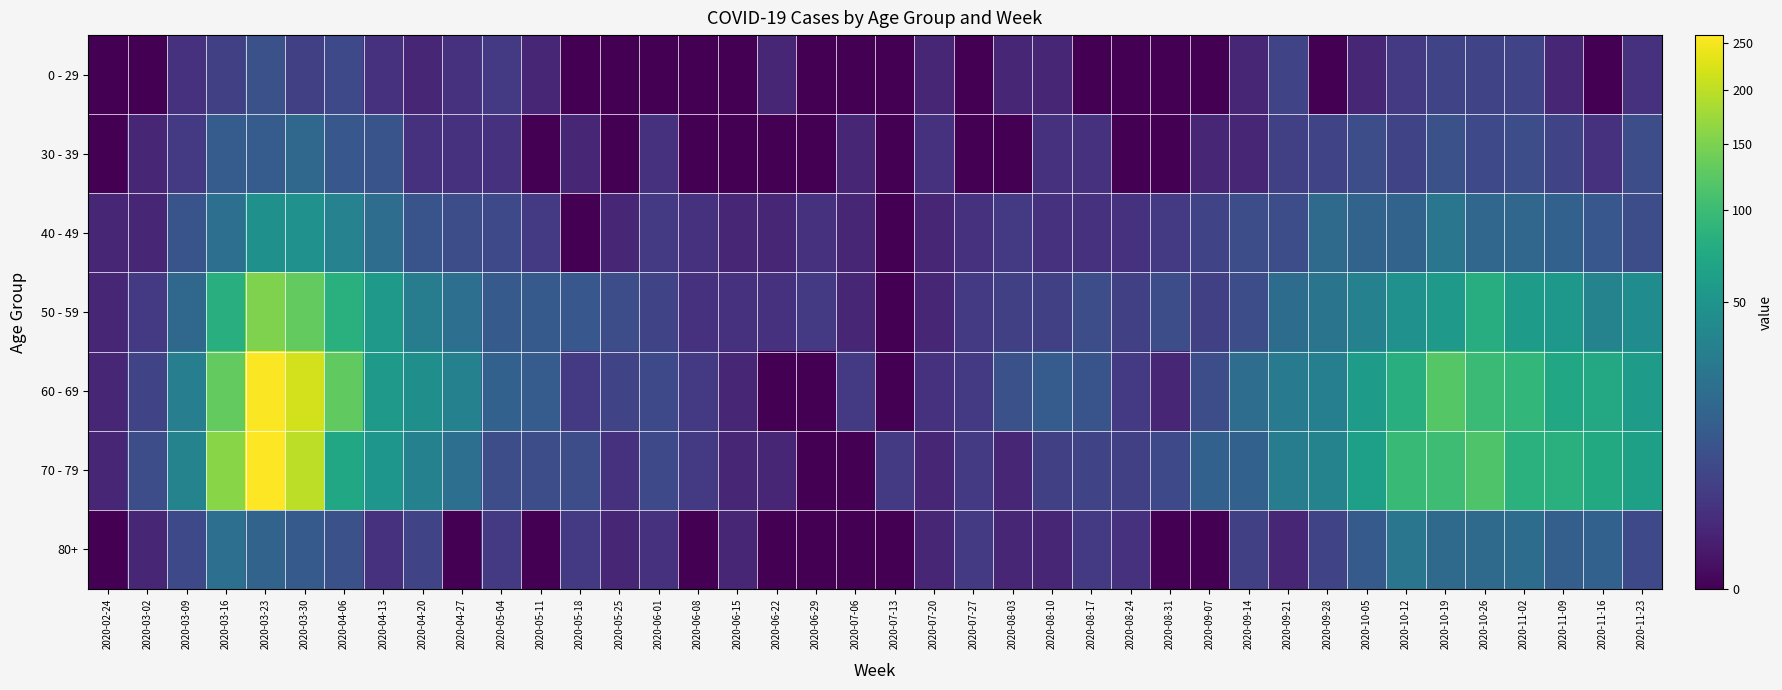

Between 2020-10-12 and 2020-11-09, which is larger?

2020-10-12